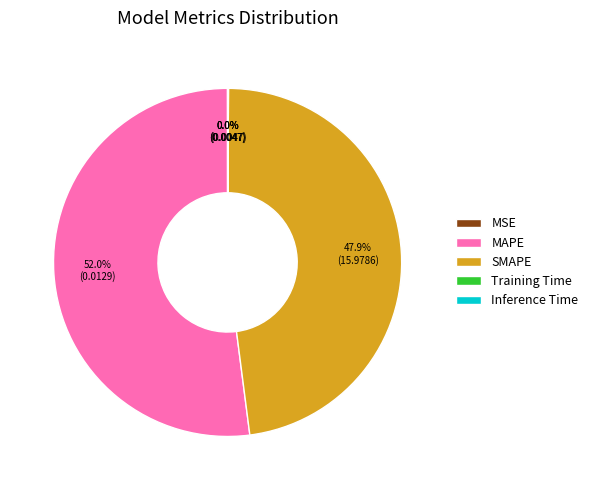

To the nearest percent, what is the difference between the largest and smallest slice percentages?

52%